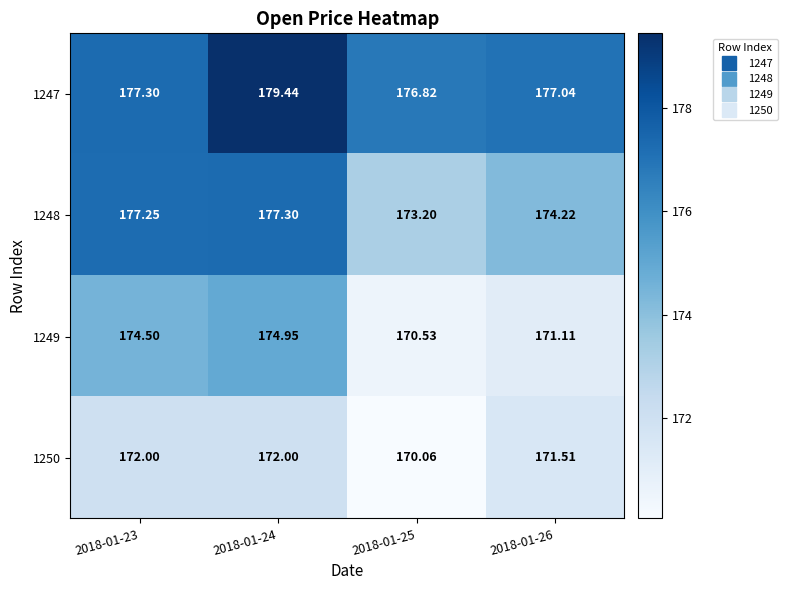

Is the value of 1250 at 2018-01-23 greater than the value of 1247 at 2018-01-25?

No